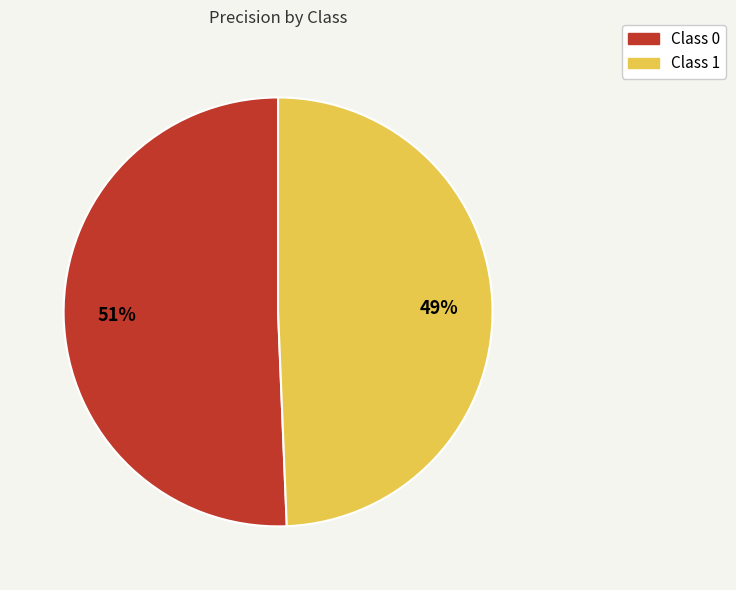

Is there any slice that represents more than half of the pie?

Yes